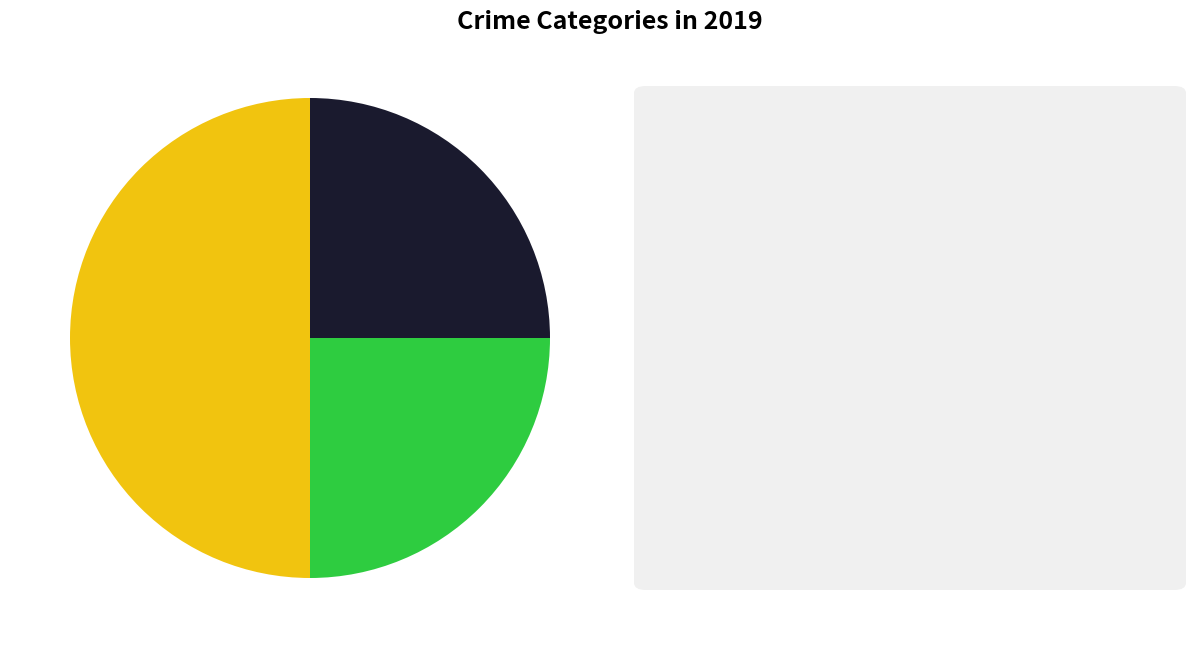

How many slices are in this pie chart?

3